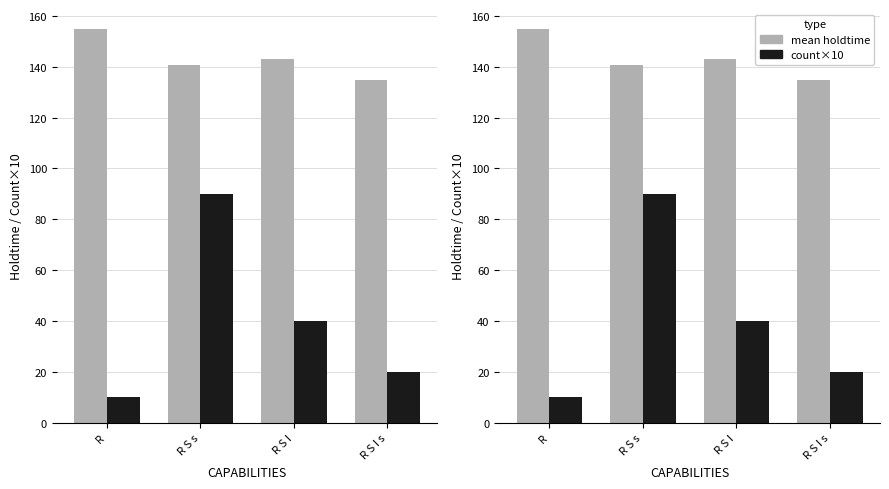

What is the sum of the count×10 values at R and R S I?

50.0